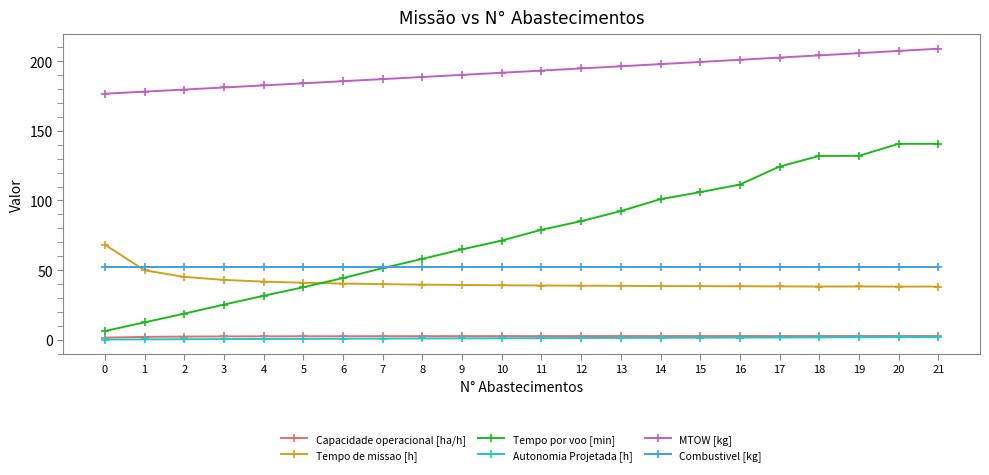

How many data points does each series have?

22